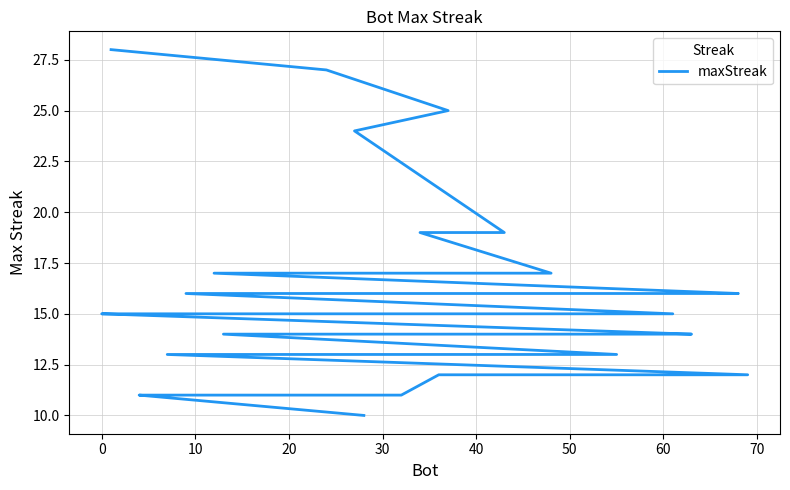

Reading left to right, what are all the values shown in this chart?

28	27	25	24	19	19	17	17	17	16	16	16	16	15	15	15	15	15	15	15	14	14	14	14	14	14	13	13	13	12	12	12	12	11	11	11	11	11	11	10